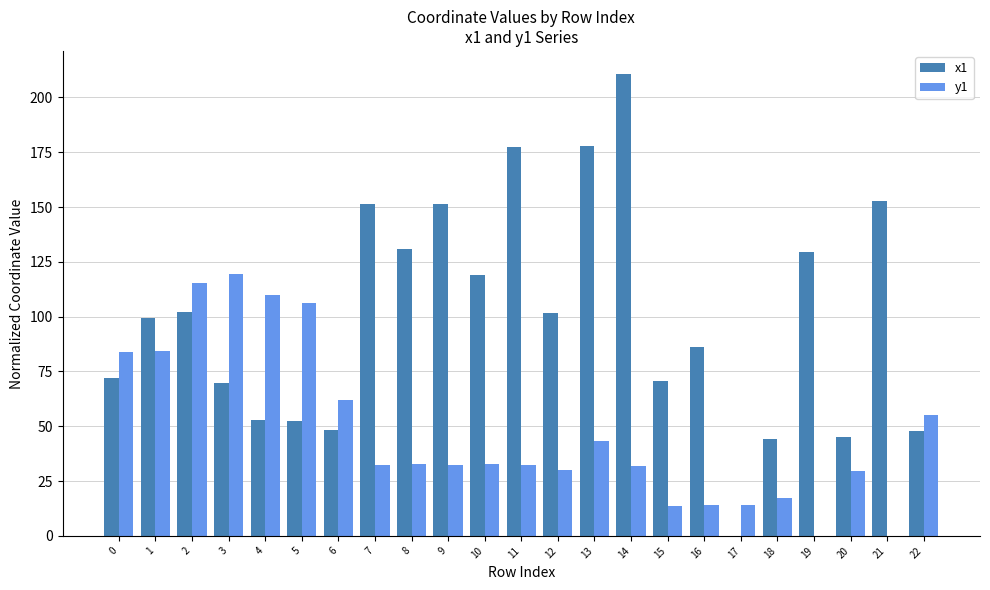

What is the maximum value for y1?

119.4